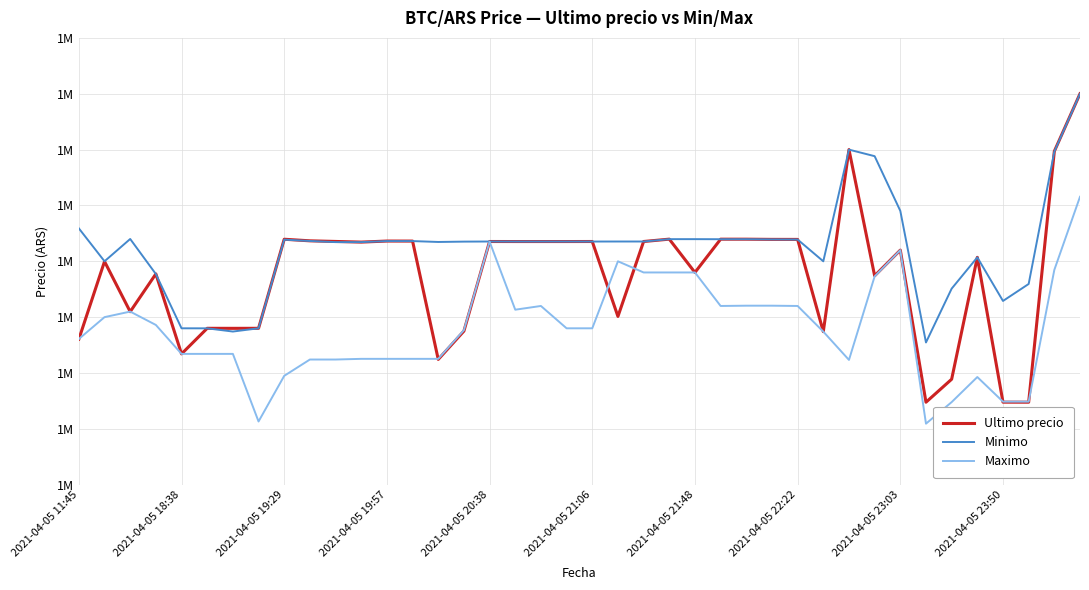

Is this an area chart (filled region under the line)?

No